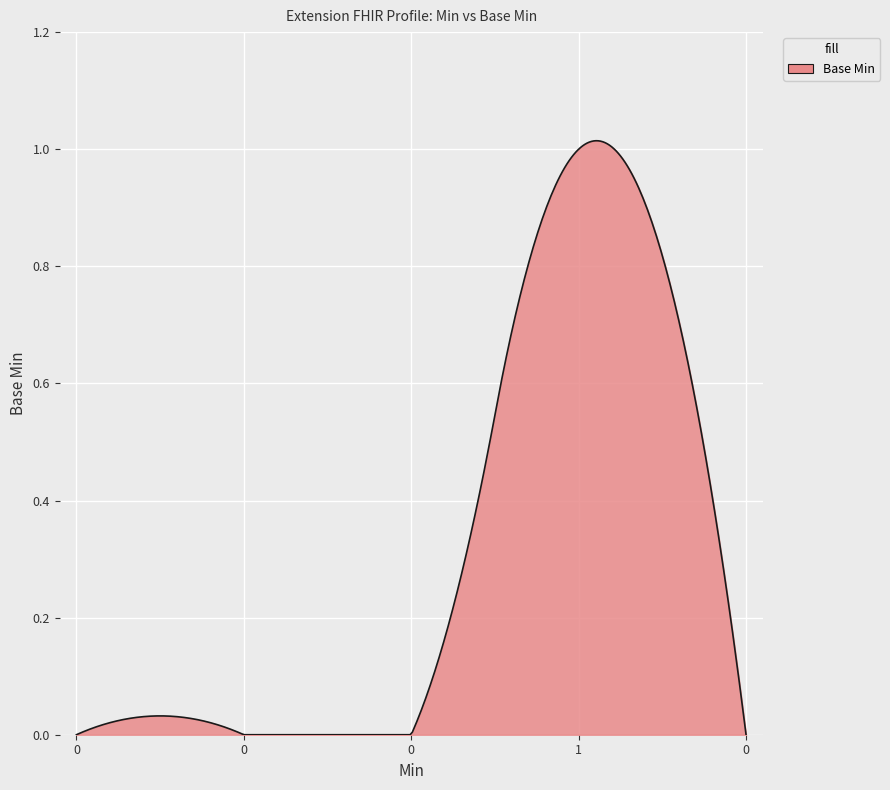

How many lines are shown in the chart?

1